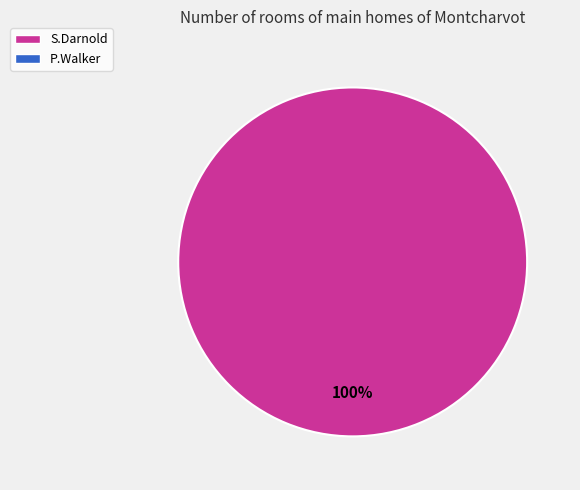

Is there any slice that represents more than half of the pie?

Yes